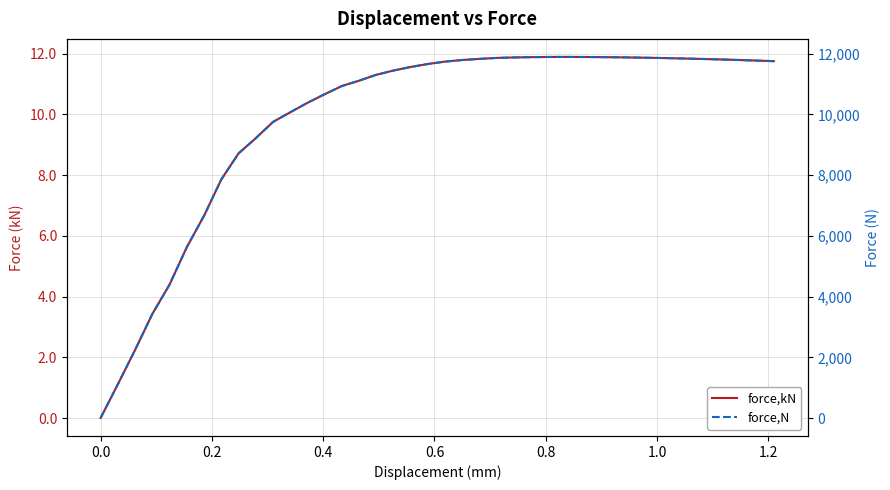

What are all the series names shown in the legend?

force,kN, force,N